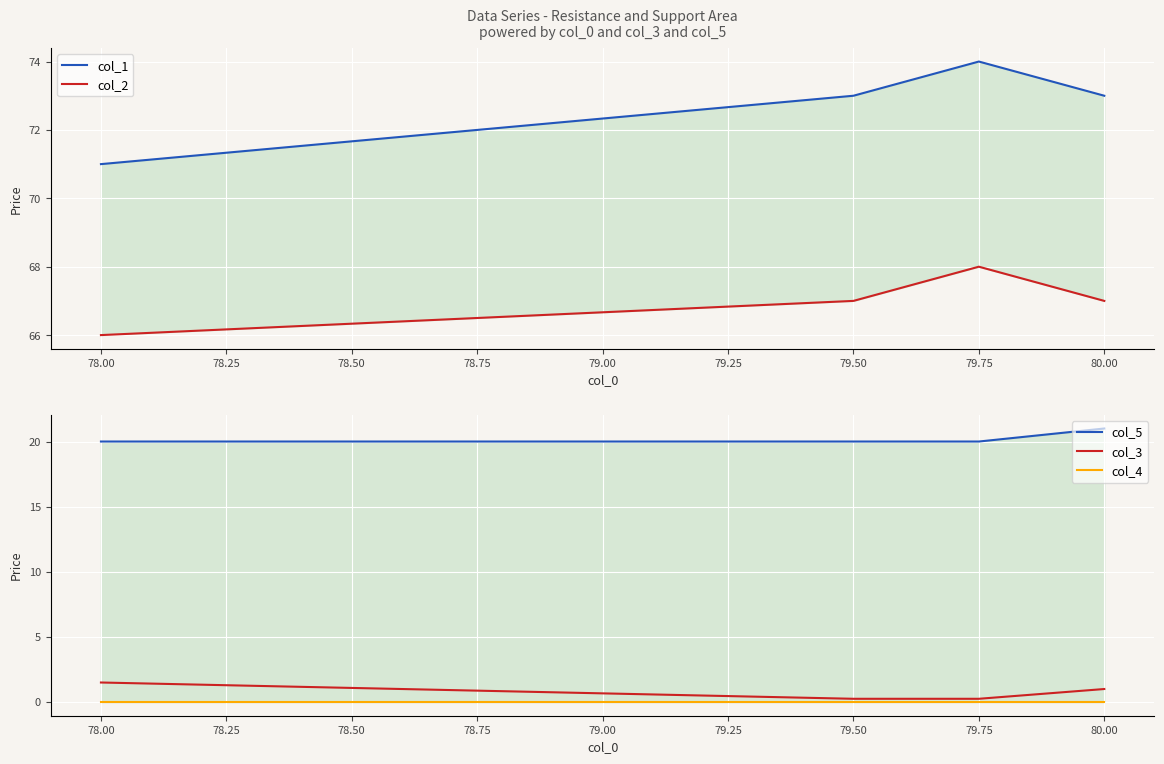

Is it true that col_3 equals 0.2 at 79.50?

True